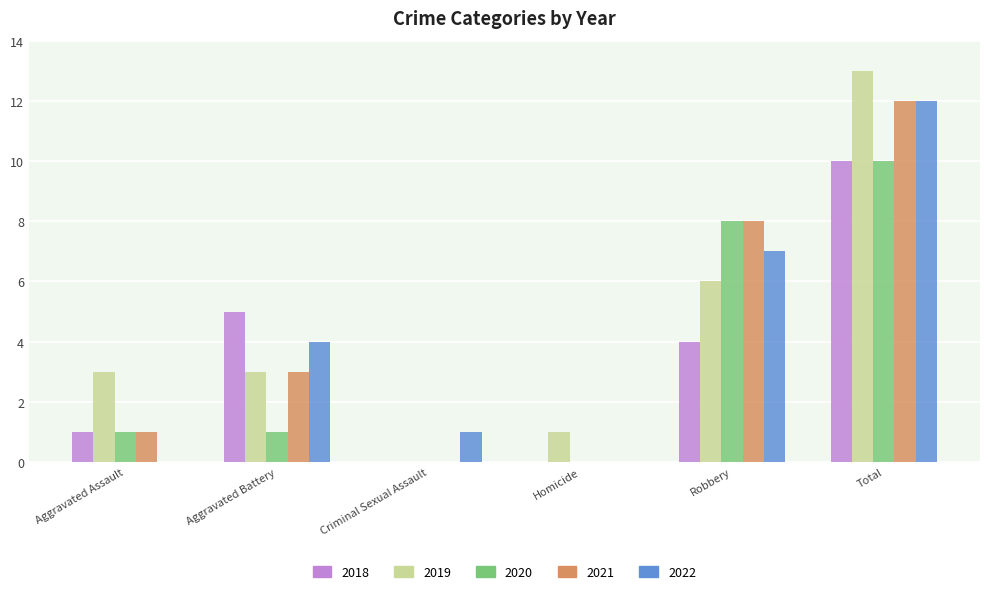

At which label does 2018 reach its peak?

Total